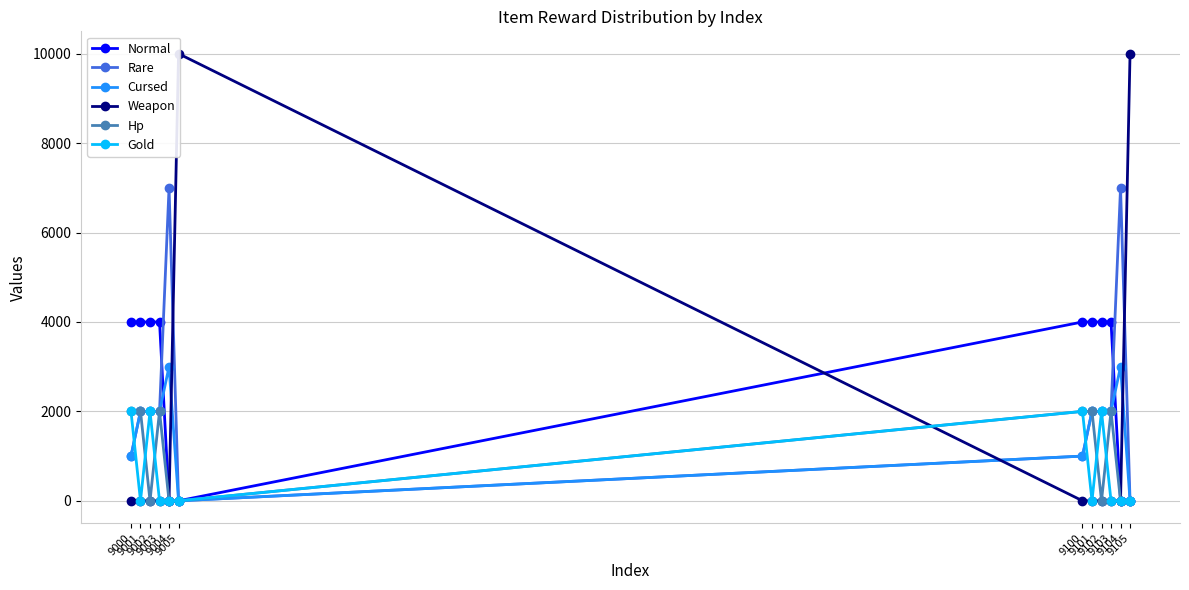

At which label does Cursed reach its peak?

9004